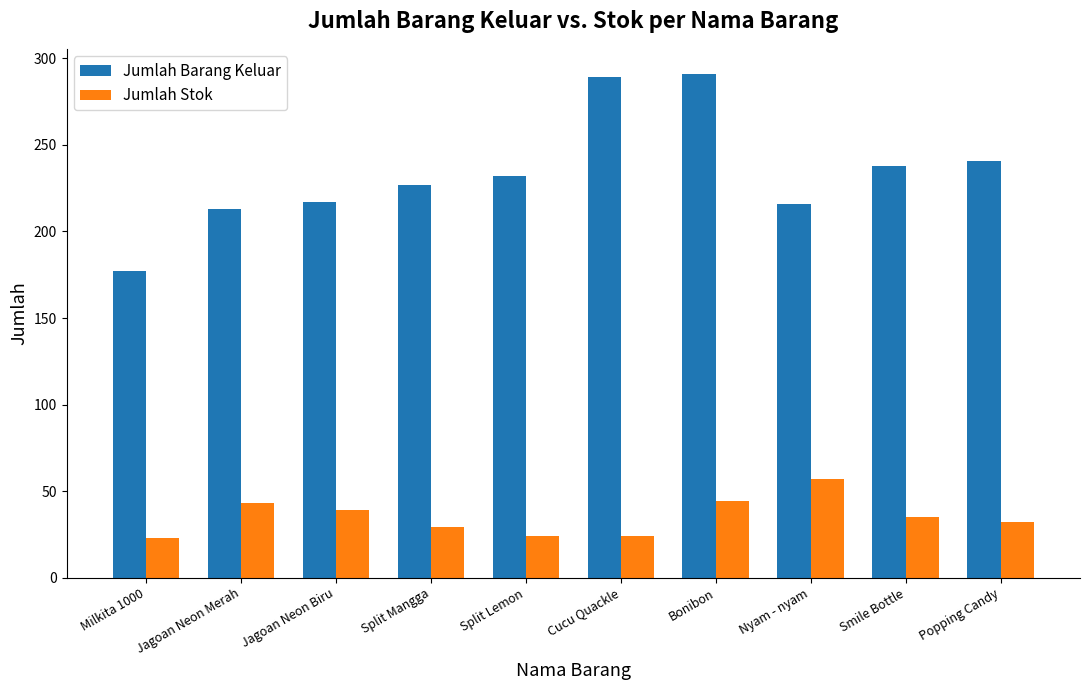

Which series has the largest total across all categories?

Jumlah Barang Keluar